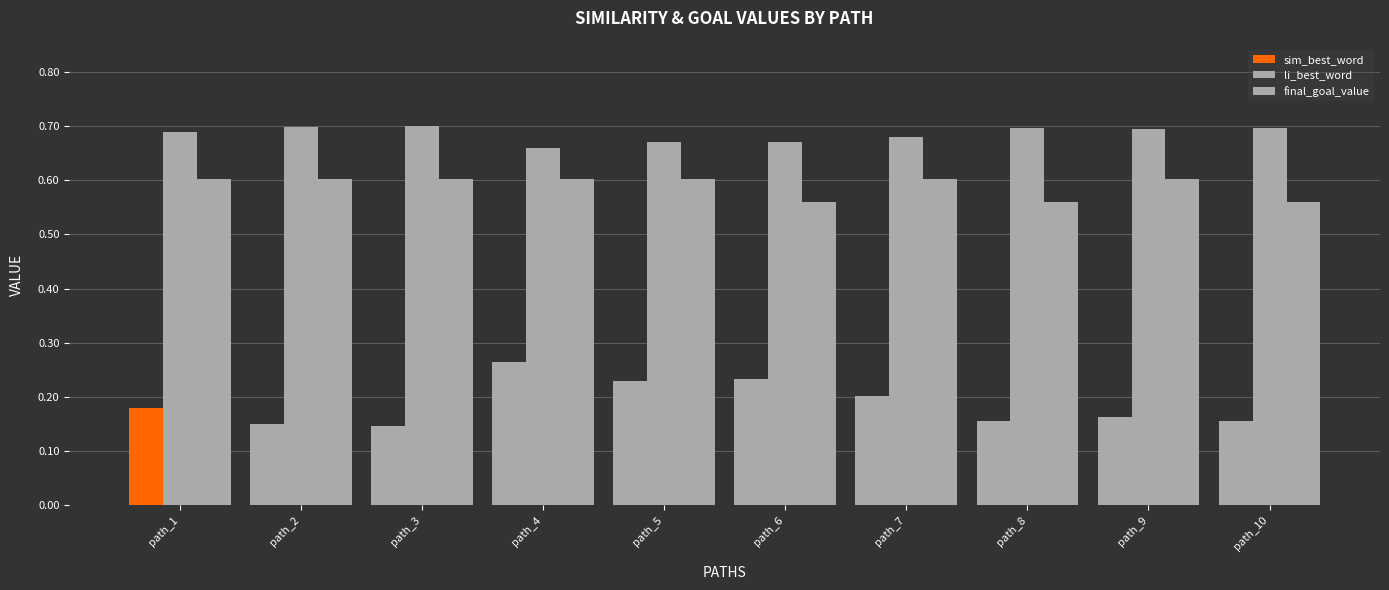

What value does the li_best_word series have at path_2?

0.7